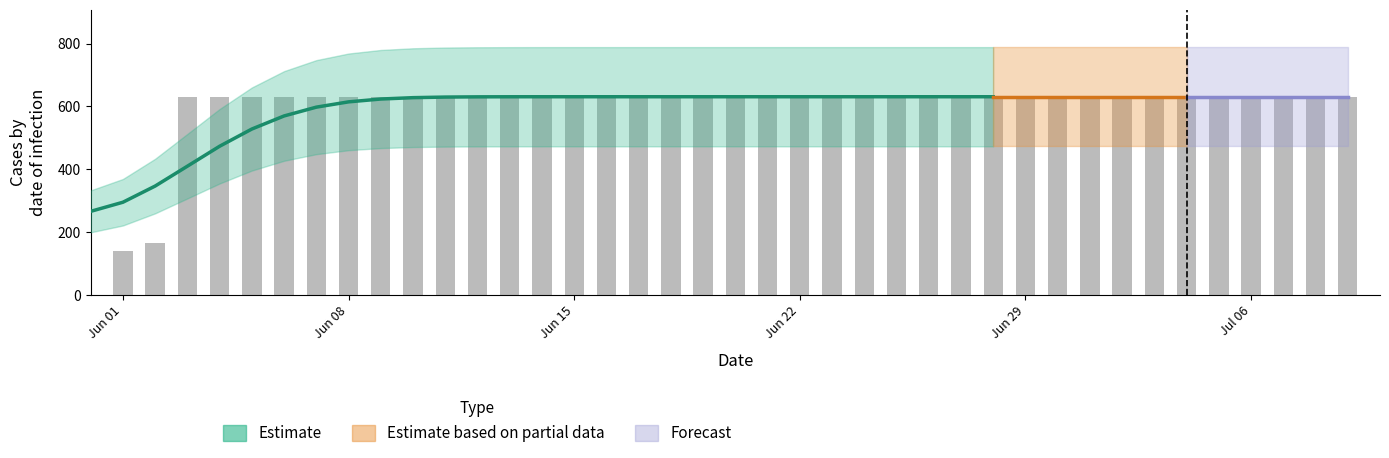

Are the bars grouped side by side (vs. stacked)?

No